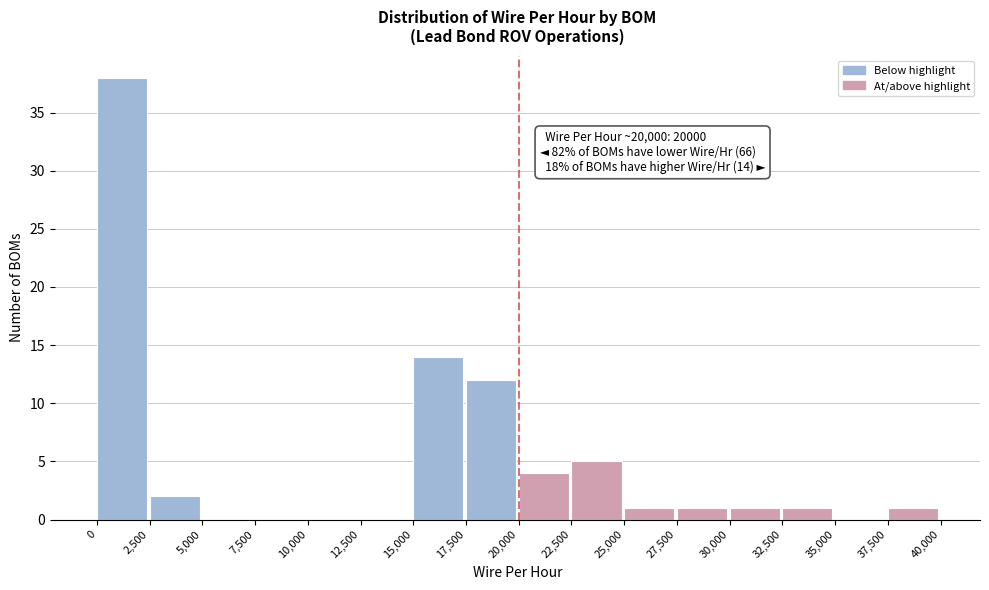

Which range on the x-axis has the tallest bar?

0 to 2,500